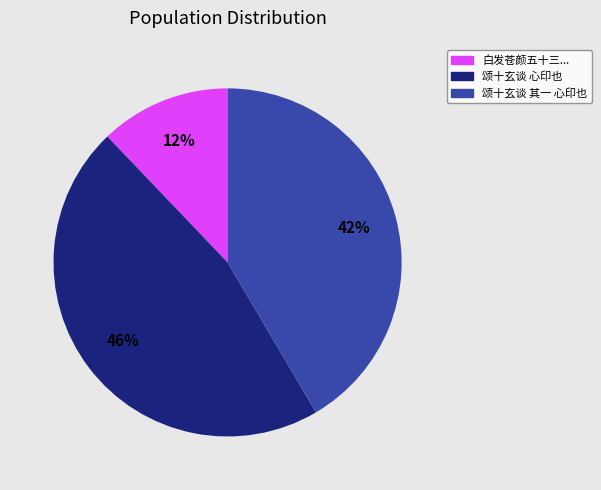

Is there any slice that represents more than half of the pie?

No